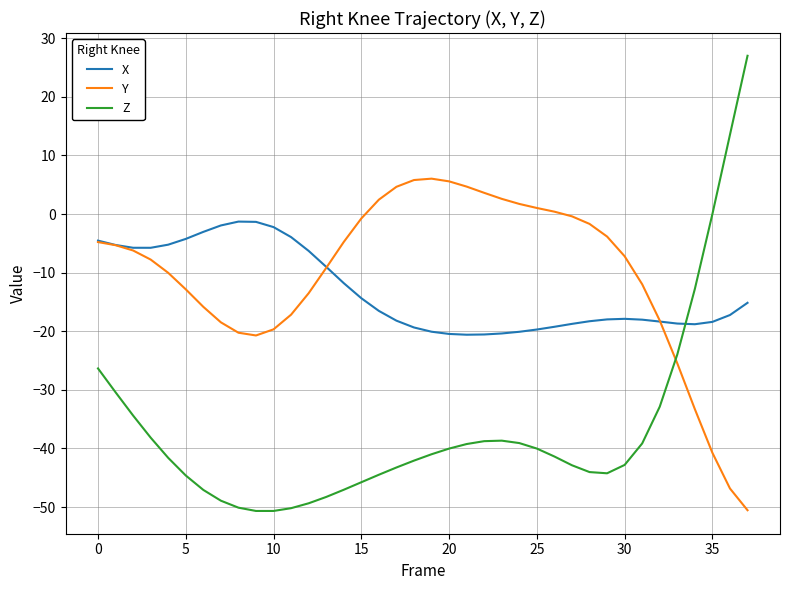

What is the sum of all Y values?

-388.7